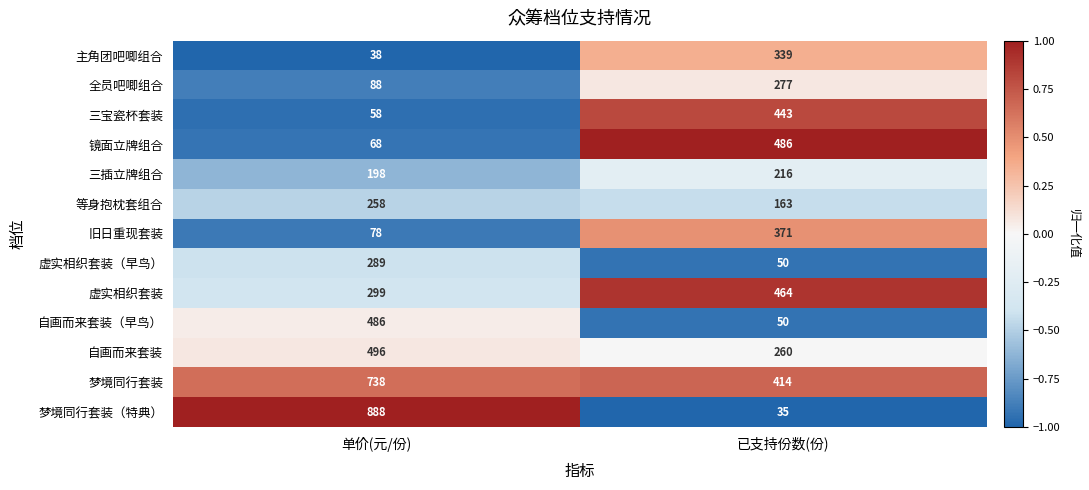

Reading left to right, extract all data points from this chart.

主角团吧唧组合: 38	339
全员吧唧组合: 88	277
三宝瓷杯套装: 58	443
镜面立牌组合: 68	486
三插立牌组合: 198	216
等身抱枕套组合: 258	163
旧日重现套装: 78	371
虚实相织套装（早鸟）: 289	50
虚实相织套装: 299	464
自画而来套装（早鸟）: 486	50
自画而来套装: 496	260
梦境同行套装: 738	414
梦境同行套装（特典）: 888	35